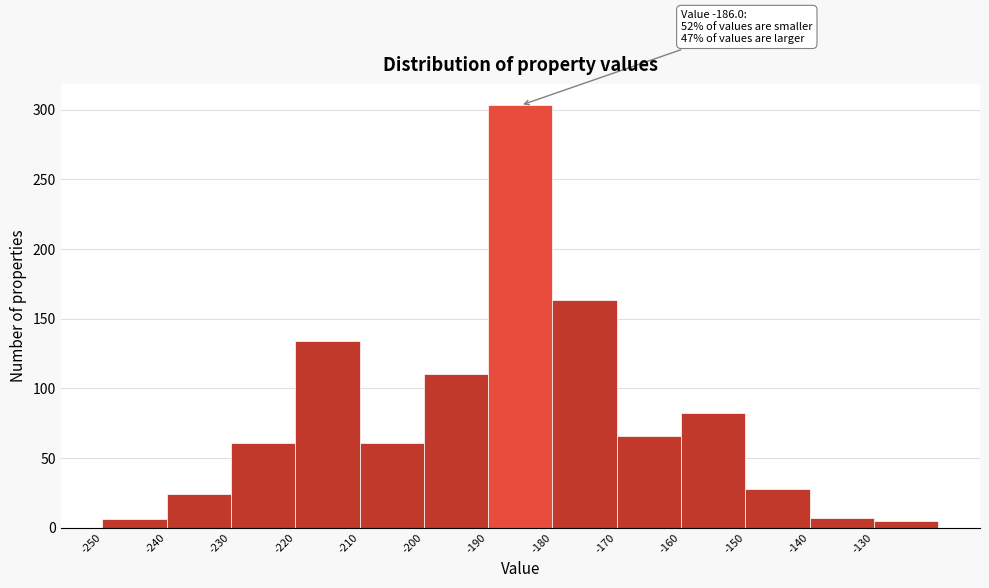

Which range on the x-axis has the tallest bar?

-190 to -180